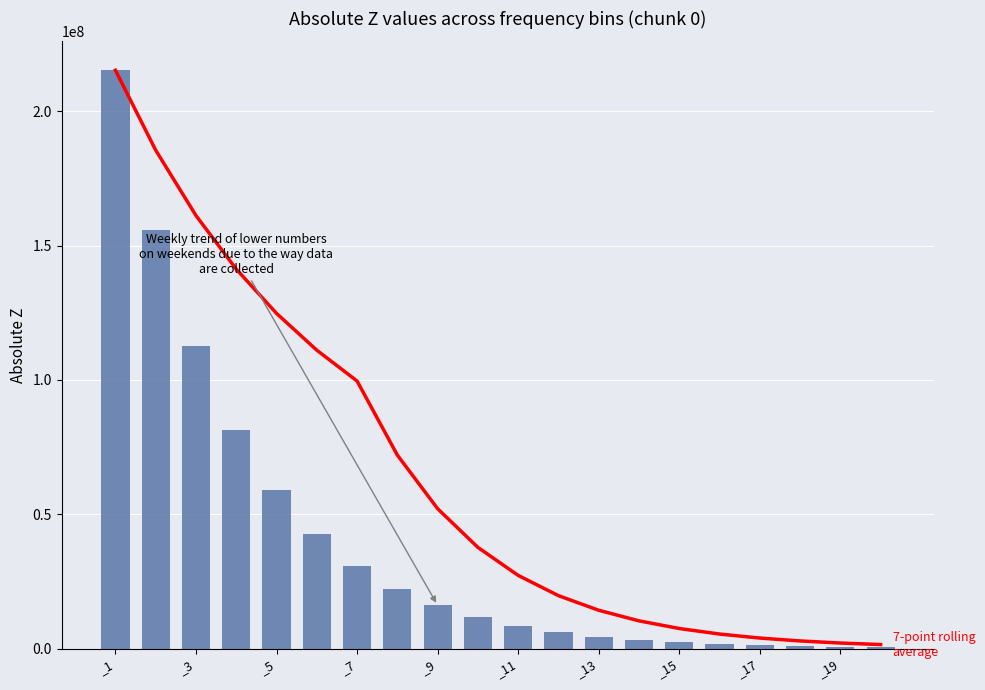

Reading left to right, what are all the values shown in this chart?

7-point rolling average: 215249000.0	185501000.0	161171666.7	141232800.0	124753660.0	111046533.3	99578600.0	72007671.4	52056228.6	37645771.4	27217758.6	19682681.4	14239288.6	10298952.9	7449608.6	5389085.7	3898792.9	2820761.7	2040875.6	1476652.6
absz: 215249000.0	155753000.0	112513000.0	81416200.0	58837100.0	42510900.0	30771000.0	22252500.0	16092900.0	11639800.0	8420110.0	6091560.0	4407150.0	3188650.0	2307090.0	1669240.0	1207750.0	873892.0	632357.0	457589.0